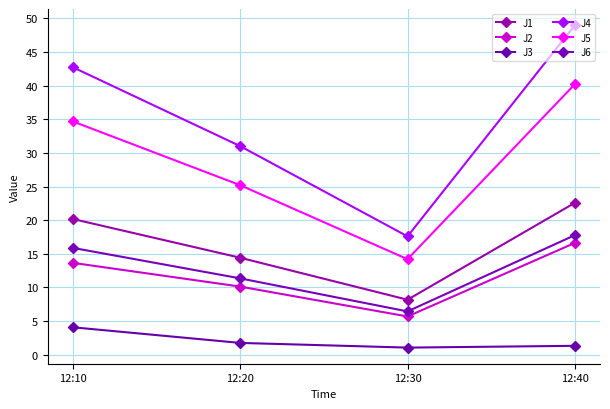

The value of J3 at 12:30 is 1.9. True or false?

False